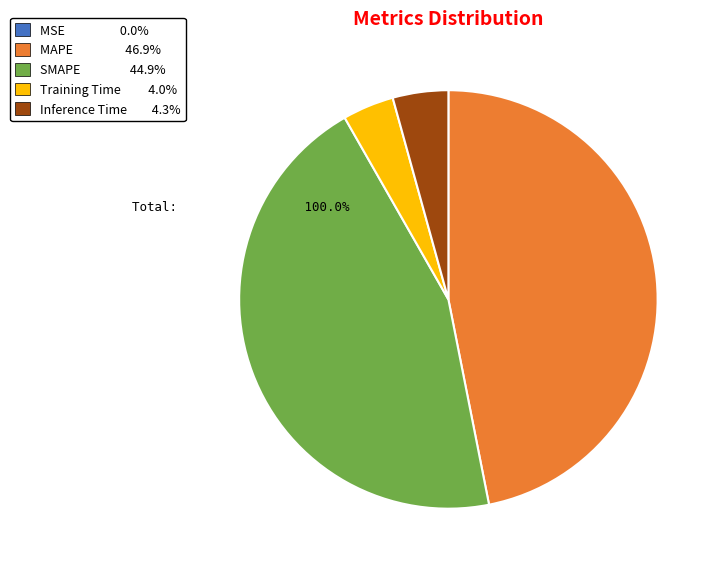

Does any single category account for the majority?

No